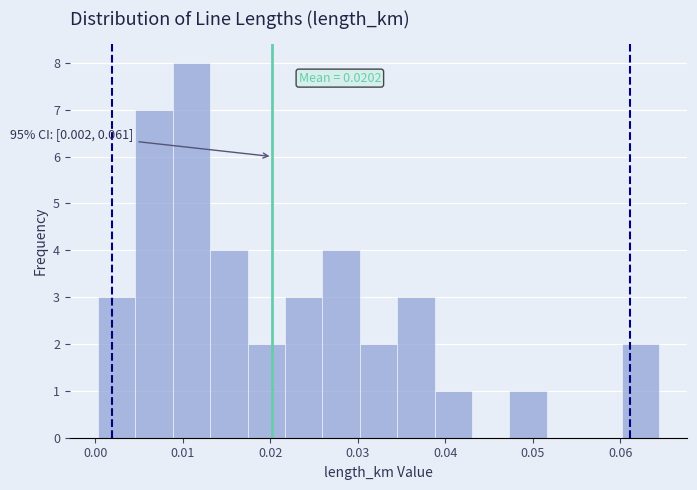

Which range on the x-axis has the tallest bar?

0.009 to 0.013